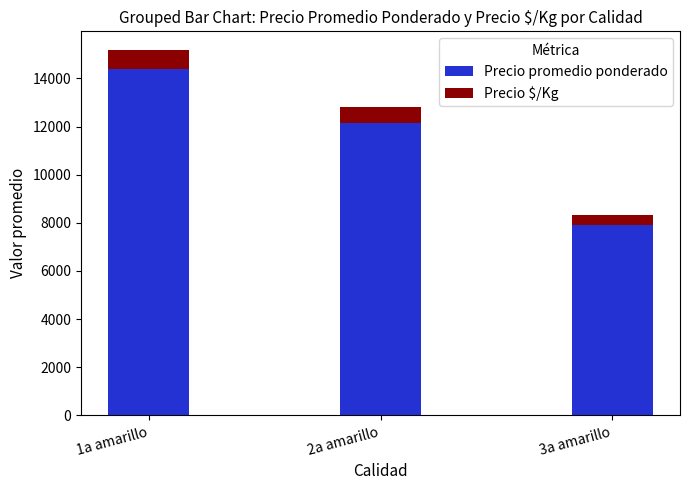

What is the maximum value for Precio promedio ponderado?

14395